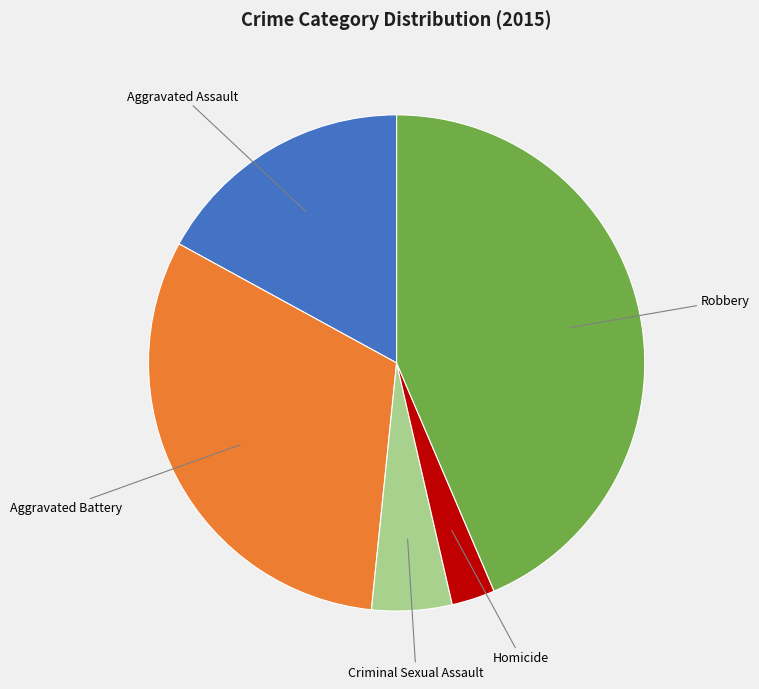

Which has a higher value, Aggravated Battery or Robbery?

Robbery